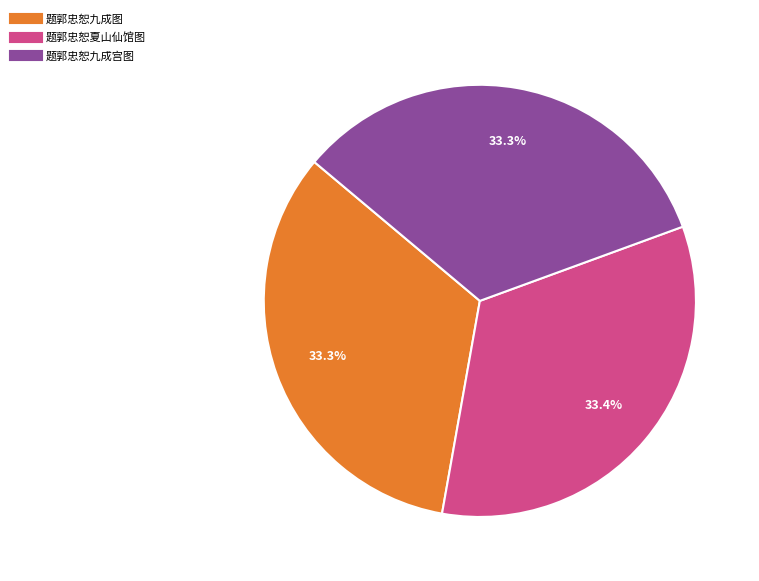

The 题郭忠恕夏山仙馆图 slice represents 33% of the pie. True or false?

True